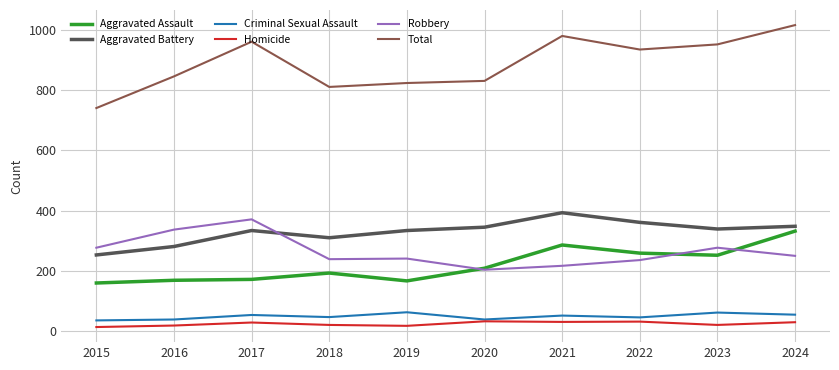

Which series has the largest total across all categories?

Total